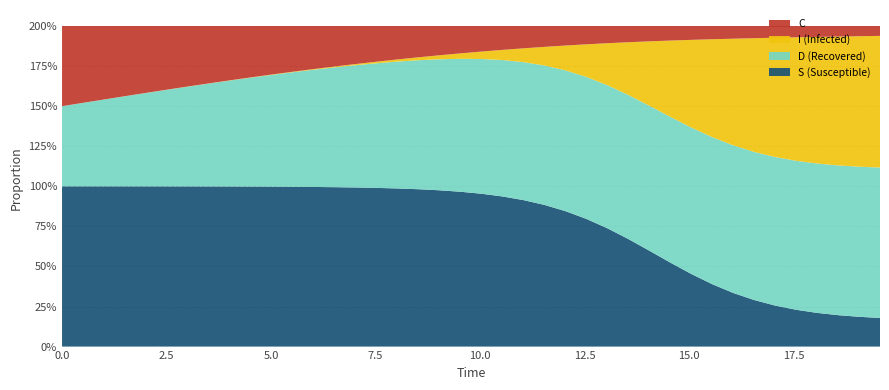

Reading right to left, list all the values displayed in this chart.

S: 39=0.2	38=0.2	37=0.2	36=0.2	35=0.2	34=0.3	33=0.3	32=0.3	31=0.4	30=0.5	29=0.5	28=0.6	27=0.7	26=0.7	25=0.8	24=0.8	23=0.9	22=0.9	21=0.9	20=1.0	19=1.0	18=1.0	17=1.0	16=1.0	15=1.0	14=1.0	13=1.0	12=1.0	11=1.0	10=1.0	9=1.0	8=1.0	7=1.0	6=1.0	5=1.0	4=1.0	3=1.0	2=1.0	1=1.0	0=1.0
I: 39=0.8	38=0.8	37=0.8	36=0.8	35=0.8	34=0.7	33=0.7	32=0.7	31=0.6	30=0.5	29=0.5	28=0.4	27=0.3	26=0.3	25=0.2	24=0.2	23=0.1	22=0.1	21=0.1	20=0.0	19=0.0	18=0.0	17=0.0	16=0.0	15=0.0	14=0.0	13=0.0	12=0.0	11=0.0	10=0.0	9=0.0	8=0.0	7=0.0	6=0.0	5=0.0	4=0.0	3=0.0	2=0.0	1=0.0	0=0.0
C: 39=0.1	38=0.1	37=0.1	36=0.1	35=0.1	34=0.1	33=0.1	32=0.1	31=0.1	30=0.1	29=0.1	28=0.1	27=0.1	26=0.1	25=0.1	24=0.1	23=0.1	22=0.1	21=0.1	20=0.2	19=0.2	18=0.2	17=0.2	16=0.2	15=0.2	14=0.2	13=0.3	12=0.3	11=0.3	10=0.3	9=0.3	8=0.3	7=0.4	6=0.4	5=0.4	4=0.4	3=0.4	2=0.5	1=0.5	0=0.5
D: 39=0.9	38=0.9	37=0.9	36=0.9	35=0.9	34=0.9	33=0.9	32=0.9	31=0.9	30=0.9	29=0.9	28=0.9	27=0.9	26=0.9	25=0.9	24=0.9	23=0.9	22=0.9	21=0.9	20=0.8	19=0.8	18=0.8	17=0.8	16=0.8	15=0.8	14=0.8	13=0.7	12=0.7	11=0.7	10=0.7	9=0.7	8=0.7	7=0.6	6=0.6	5=0.6	4=0.6	3=0.6	2=0.5	1=0.5	0=0.5